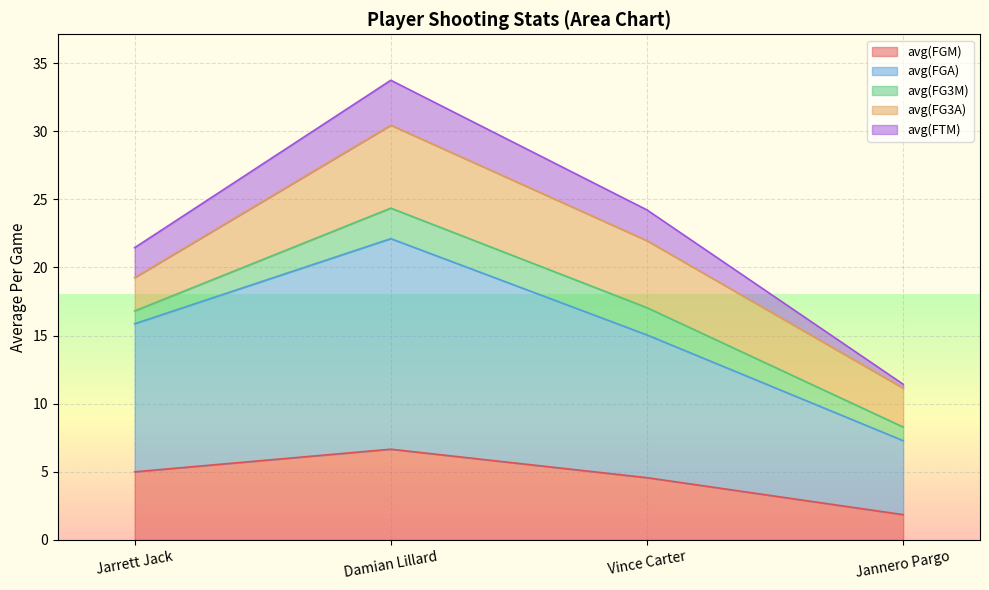

Is it true that avg(FGM) equals 4.6 at Vince Carter?

True